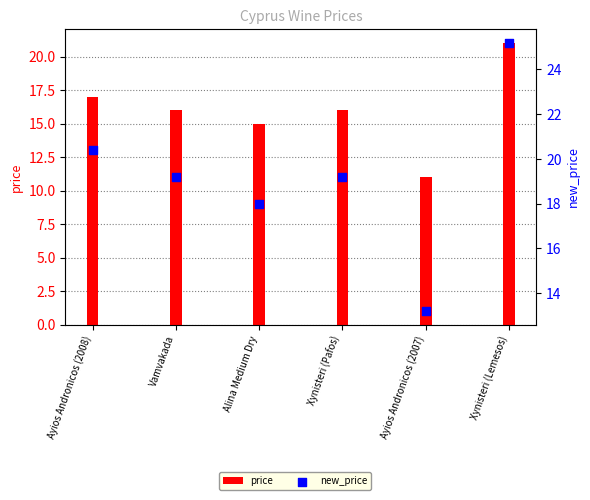

Which series contains the lowest Y value?

price